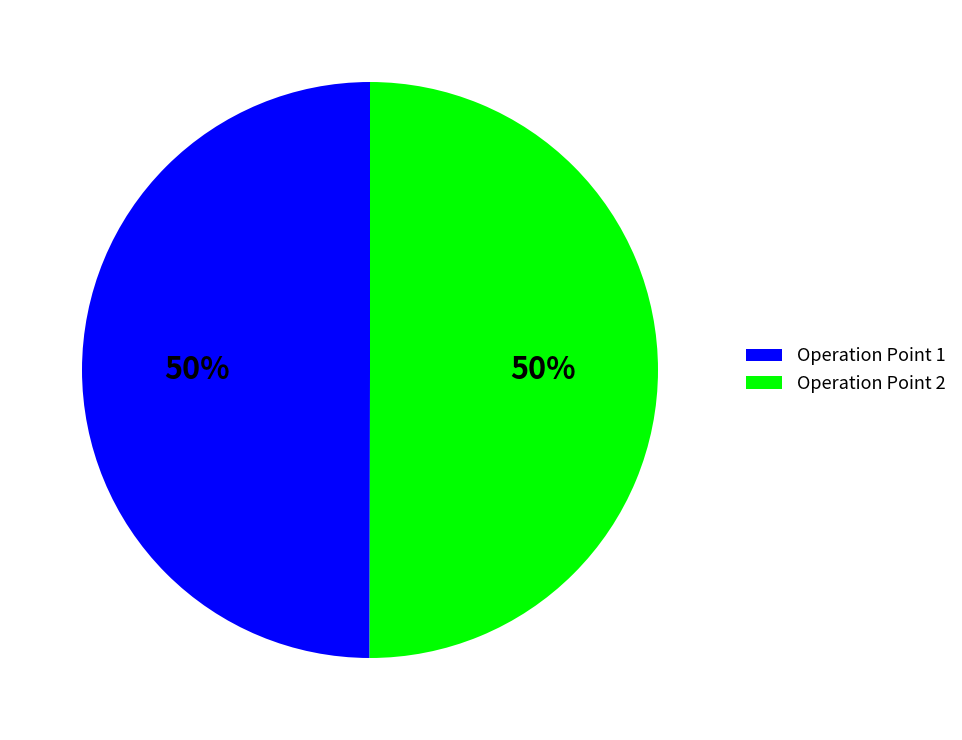

How many slices are in this pie chart?

2